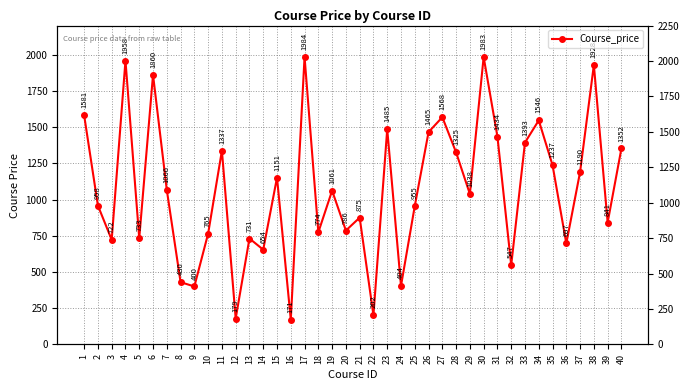

What is the value of the 16th point from the left?

171